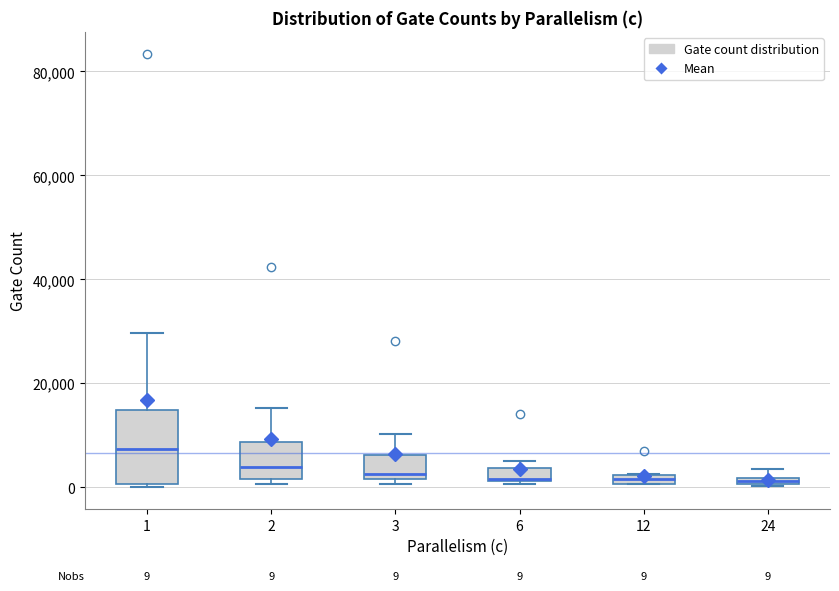

Comparing the boxes themselves (not the whiskers), which one is the tallest?

1